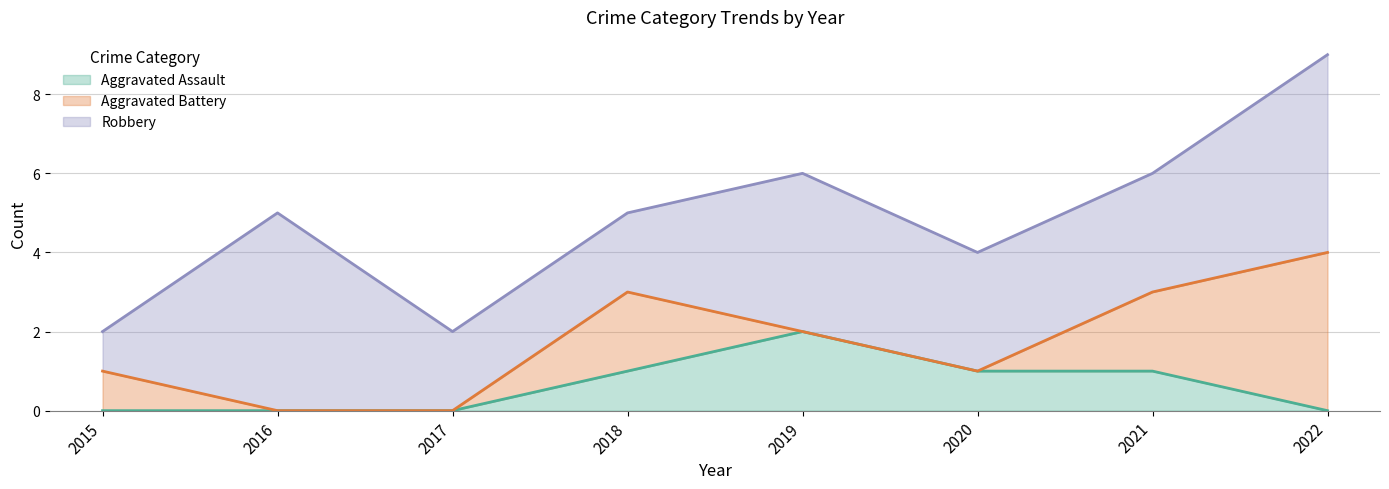

What is the sum of the Aggravated Assault values at 2019 and 2018?

3